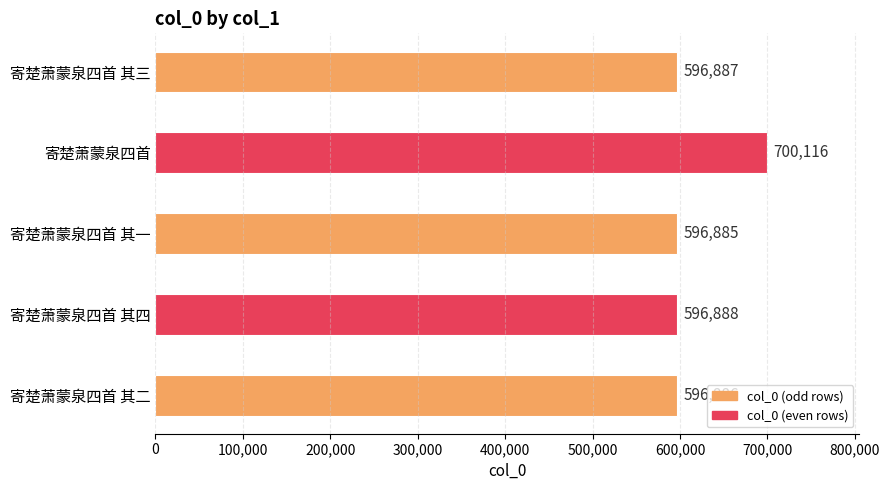

At which category does the chart reach its minimum across all series?

寄楚萧蒙泉四首 其一